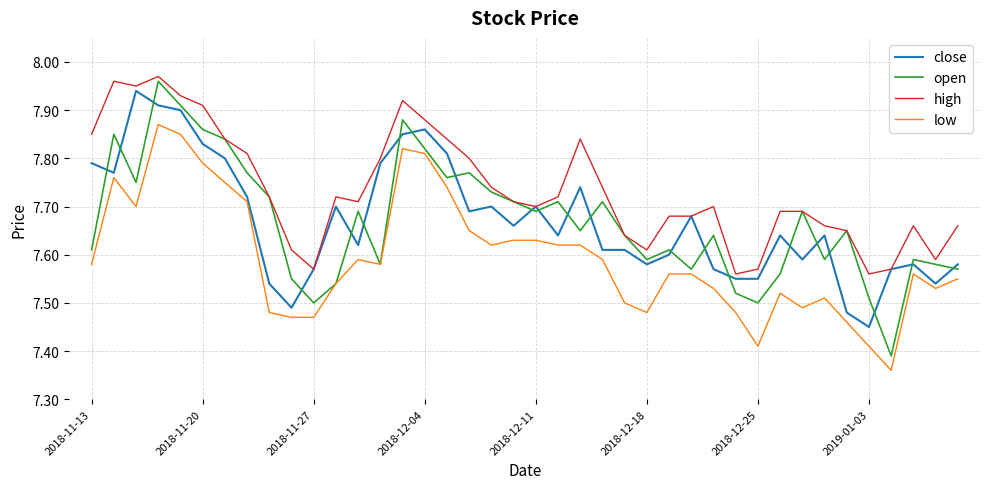

Which series has the widest spread of values?

open